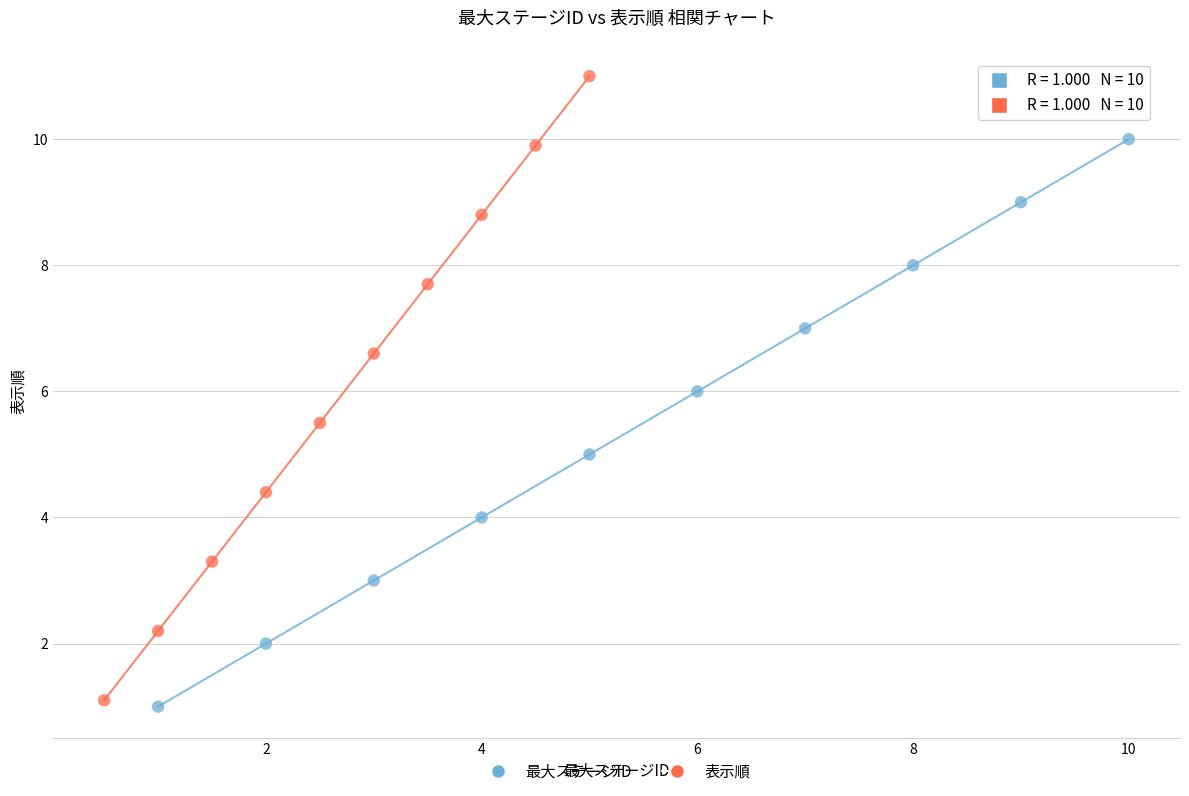

What are all the series names shown in the legend?

最大ステージID, 表示順